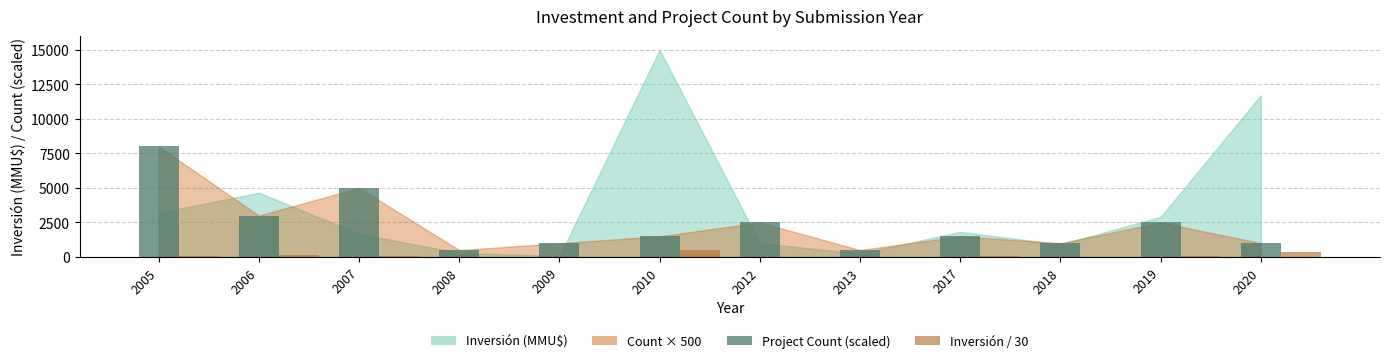

What is the maximum value for Inversión / 30?

500.0